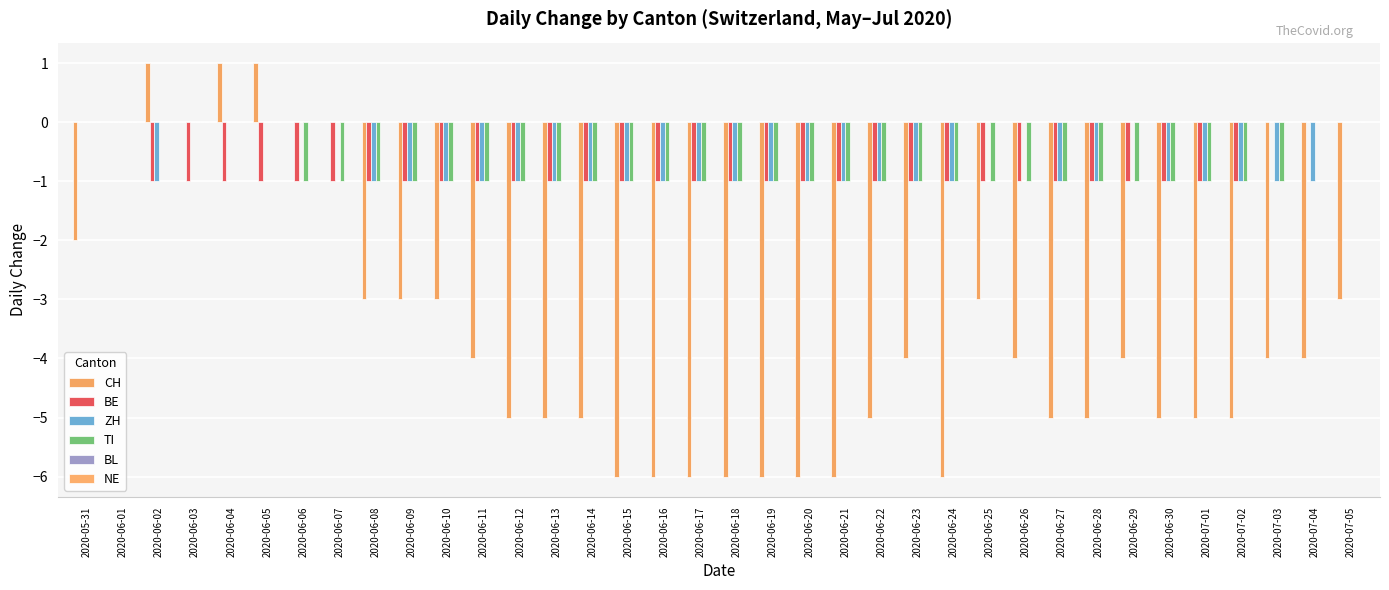

Count the number of categories in the chart.

36